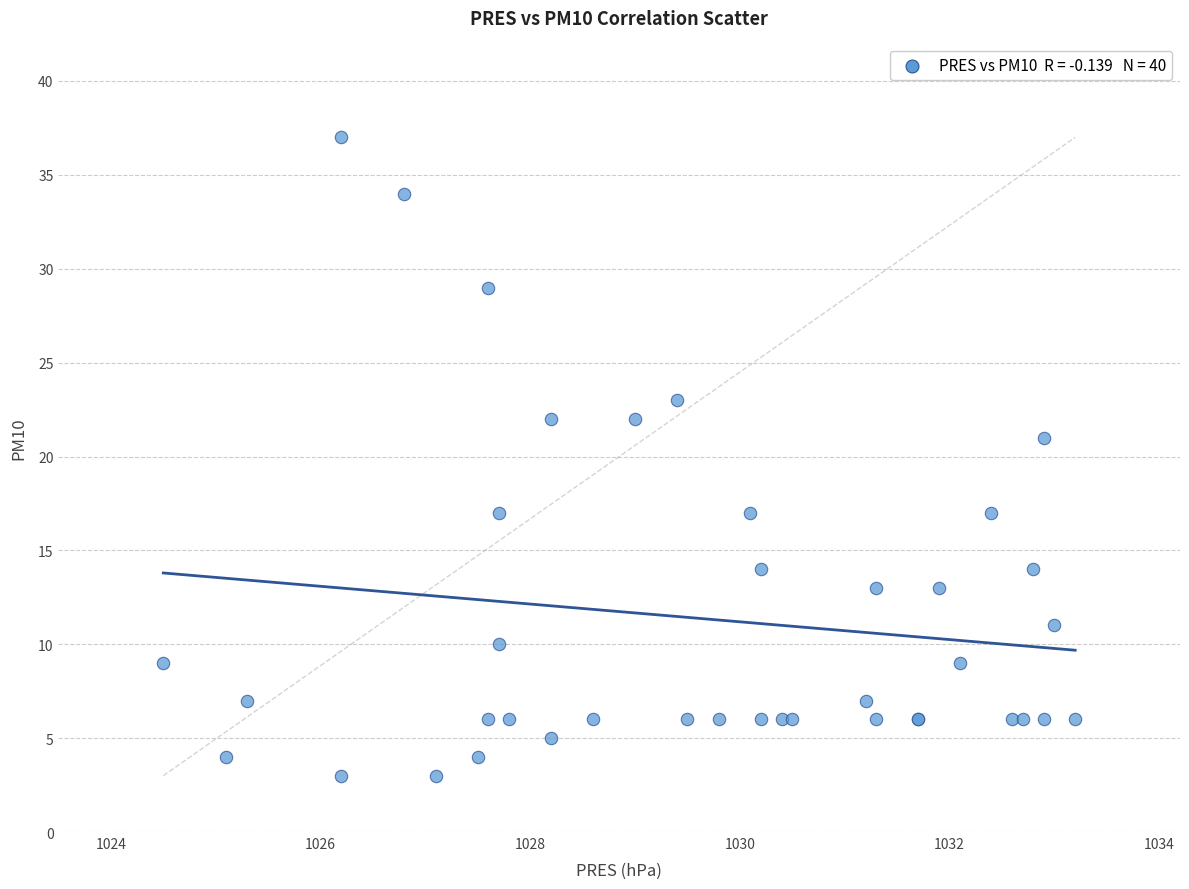

What Y value in the scatter plot is closest to 20?

21